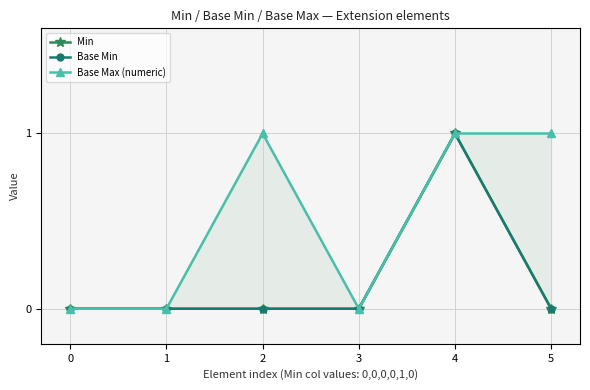

What is the difference between the Min values at 4 and 0?

1